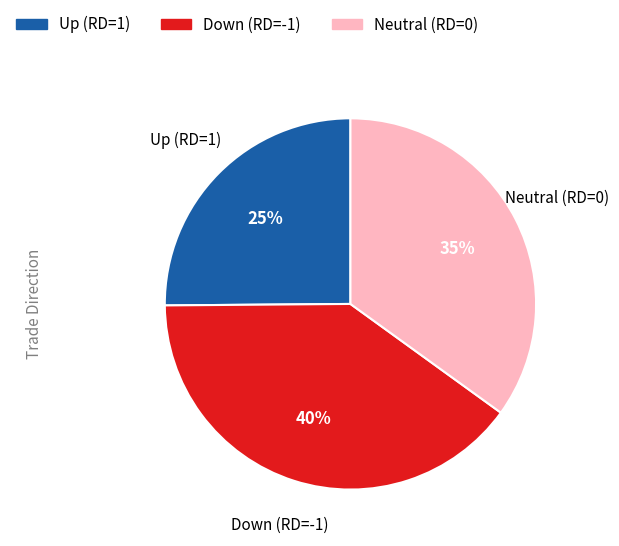

To the nearest percent, what is the difference between the largest and smallest slice percentages?

15%